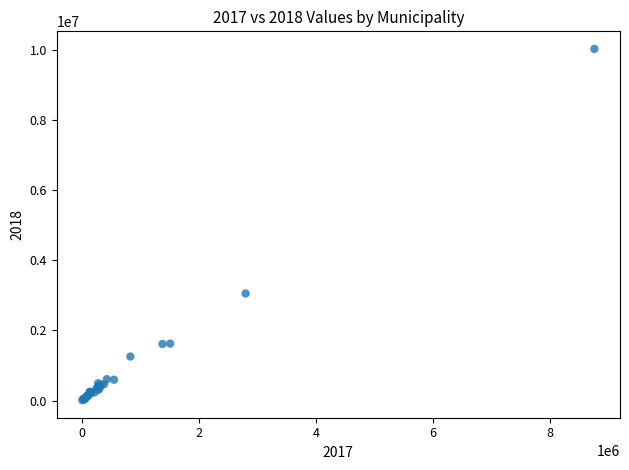

What Y value in the scatter plot is closest to 5016519?

3050767.2